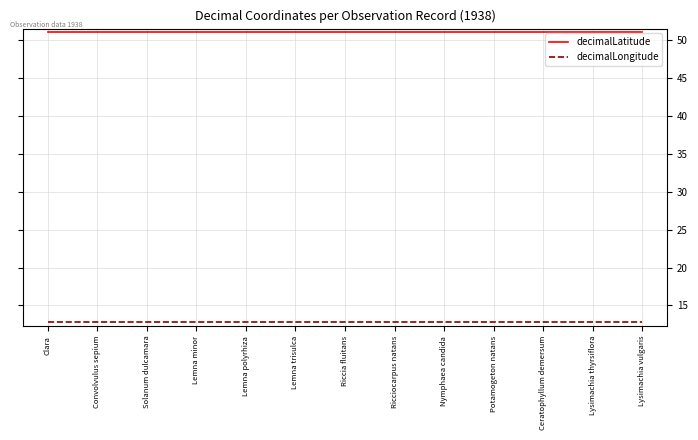

At Riccia fluitans, list the series in order from smallest to largest.

decimalLongitude, decimalLatitude